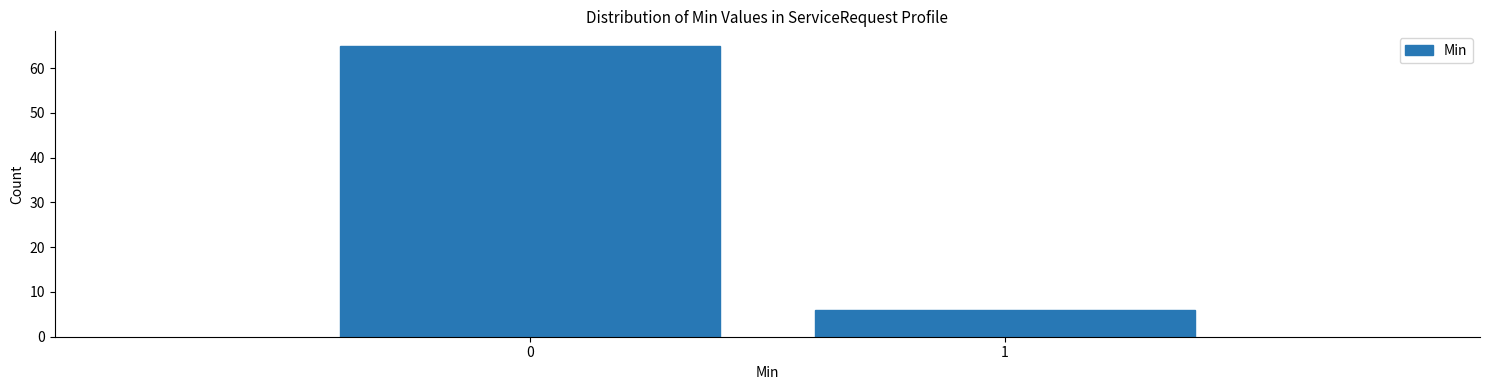

Reading left to right, transcribe all the data shown in this chart.

65	6